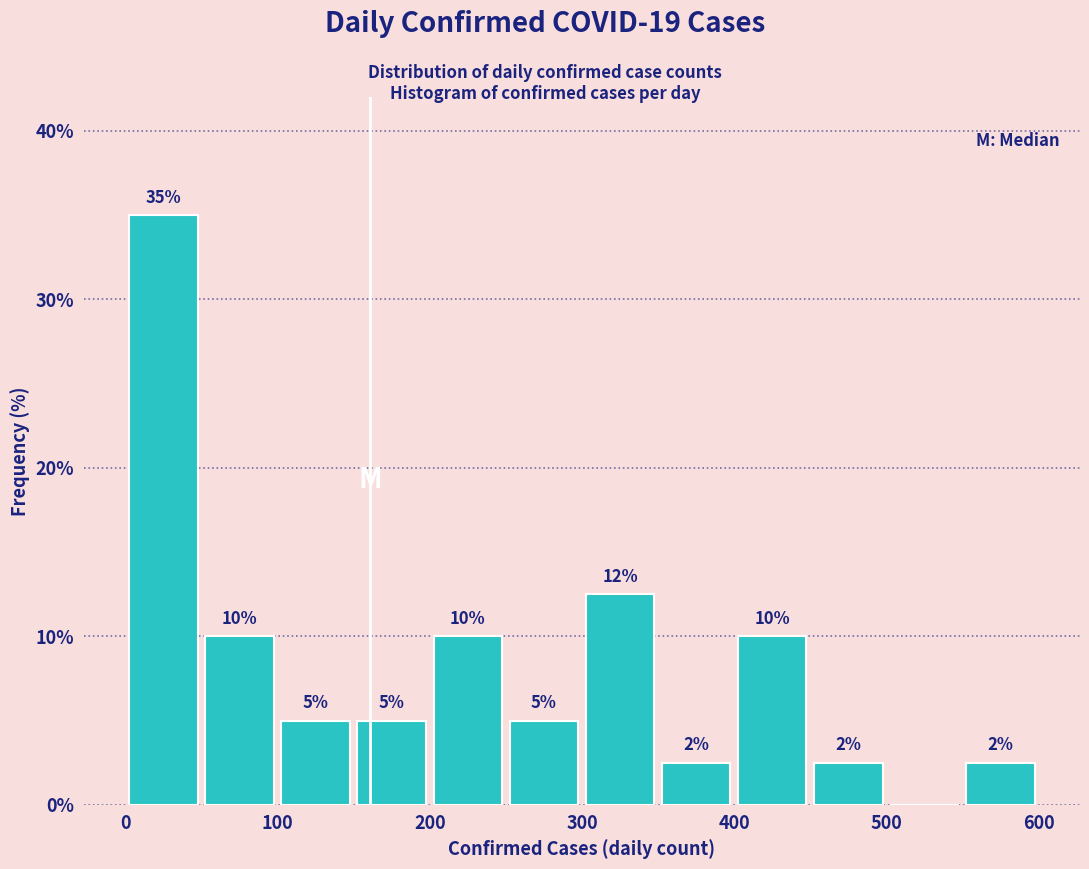

Which range on the x-axis has the tallest bar?

0 to 50